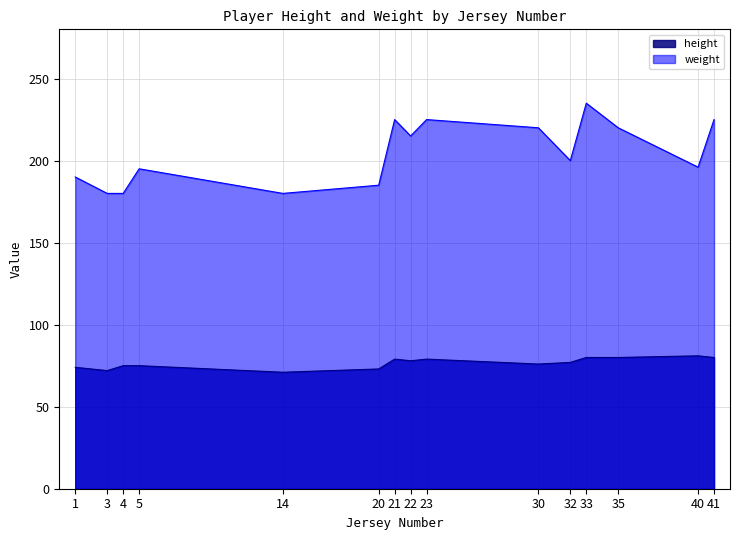

In height, how many points are higher than both neighbors (excluding endpoints)?

4